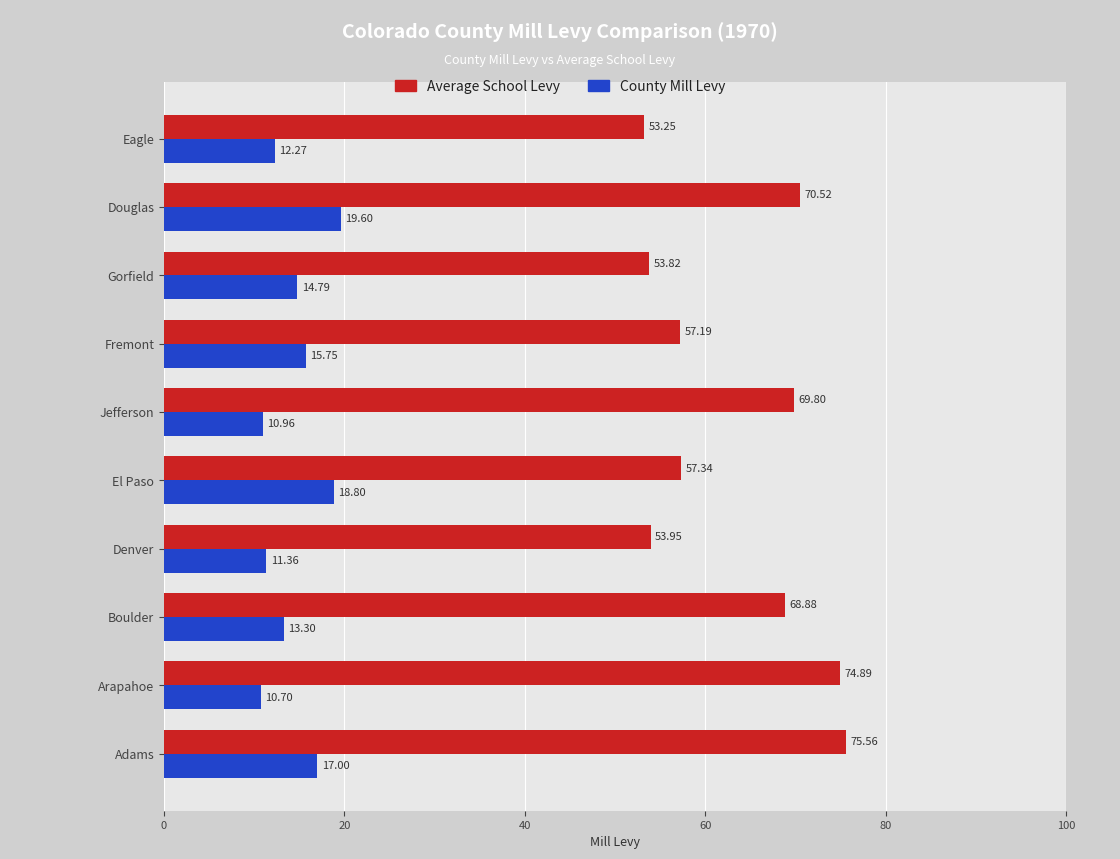

What is the spread (max minus min) of values at Denver?

42.6